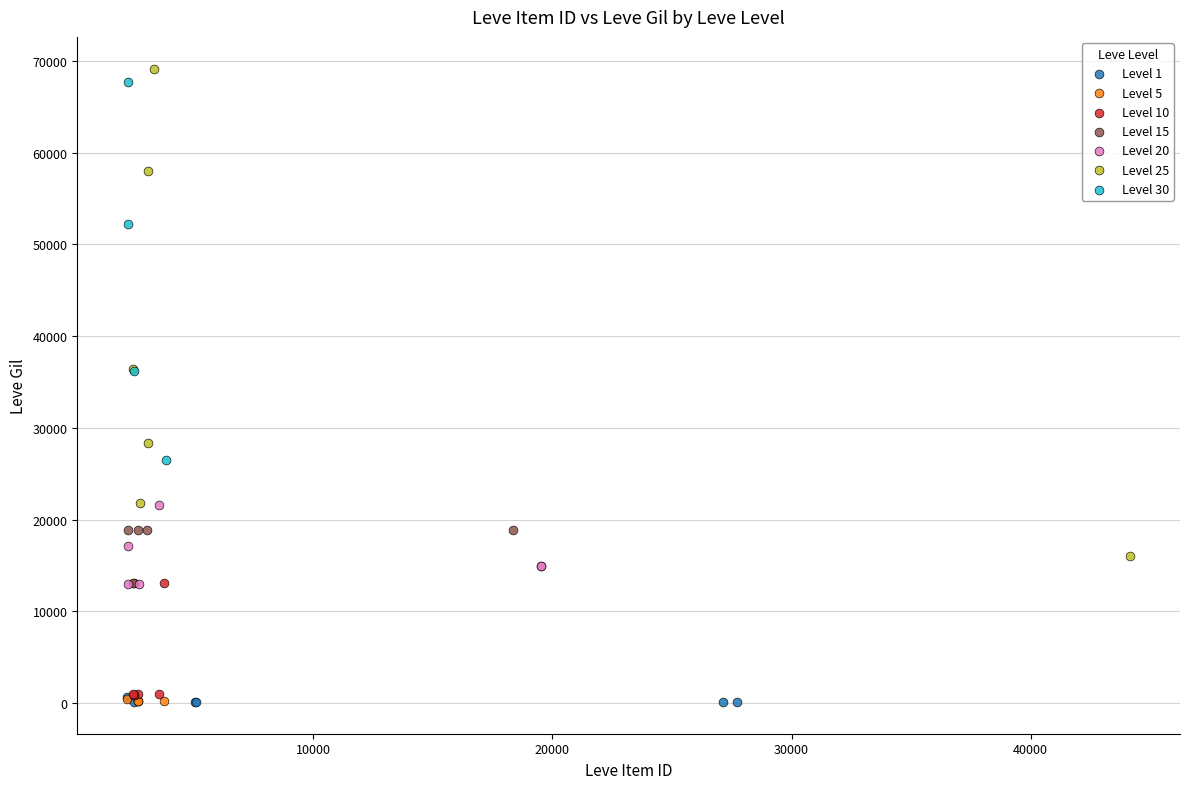

Which series reaches the maximum Y coordinate?

Level 25